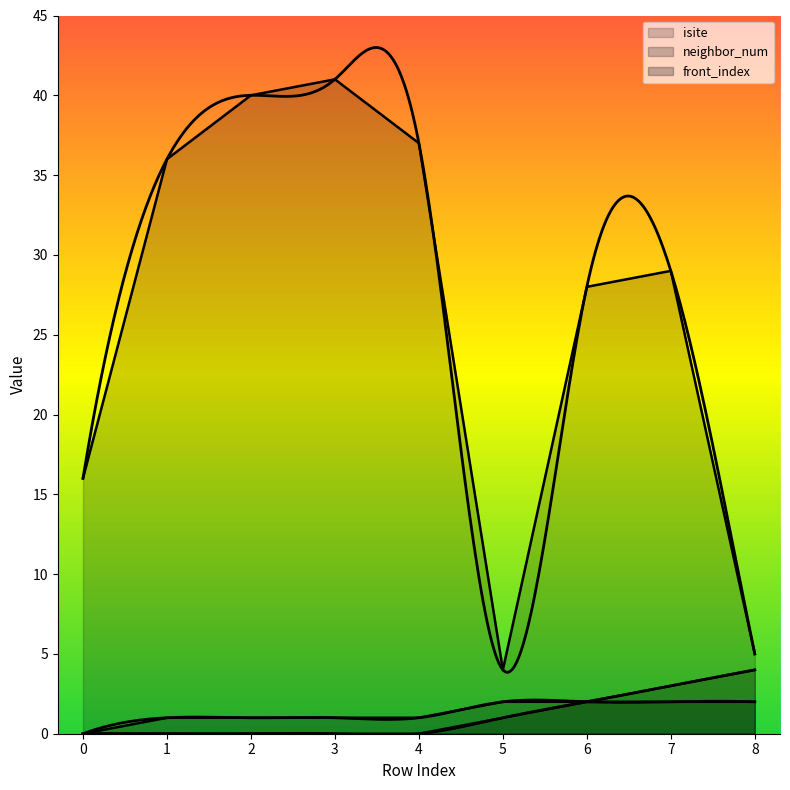

Reading left to right, list all the values displayed in this chart.

isite: 16	36	40	41	37	4	28	29	5
neighbor_num: 0	1	1	1	1	2	2	2	2
front_index: 0	0	0	0	0	1	2	3	4